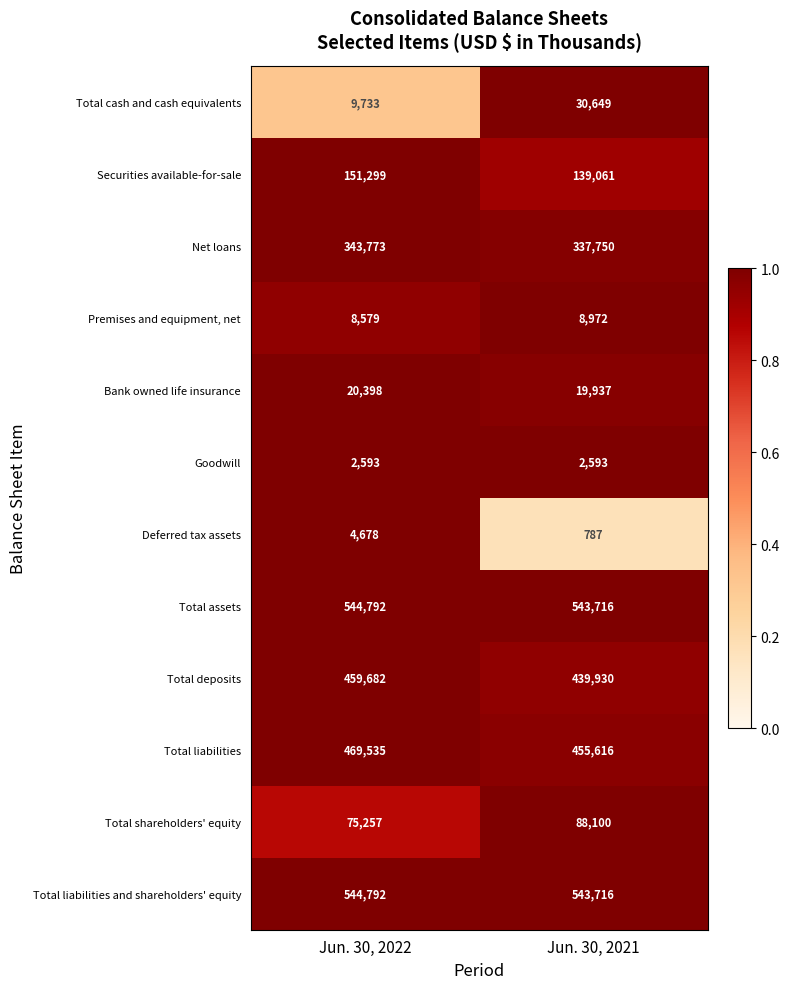

True or false: Total assets has a value of 543716 at Jun. 30, 2021.

True